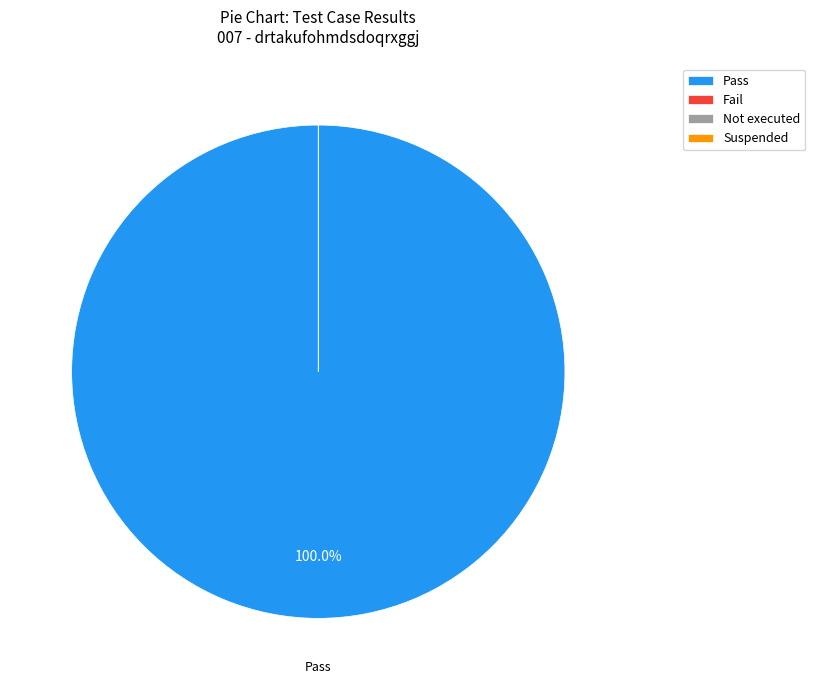

Do Pass and Not executed together represent more than half of the pie?

Yes